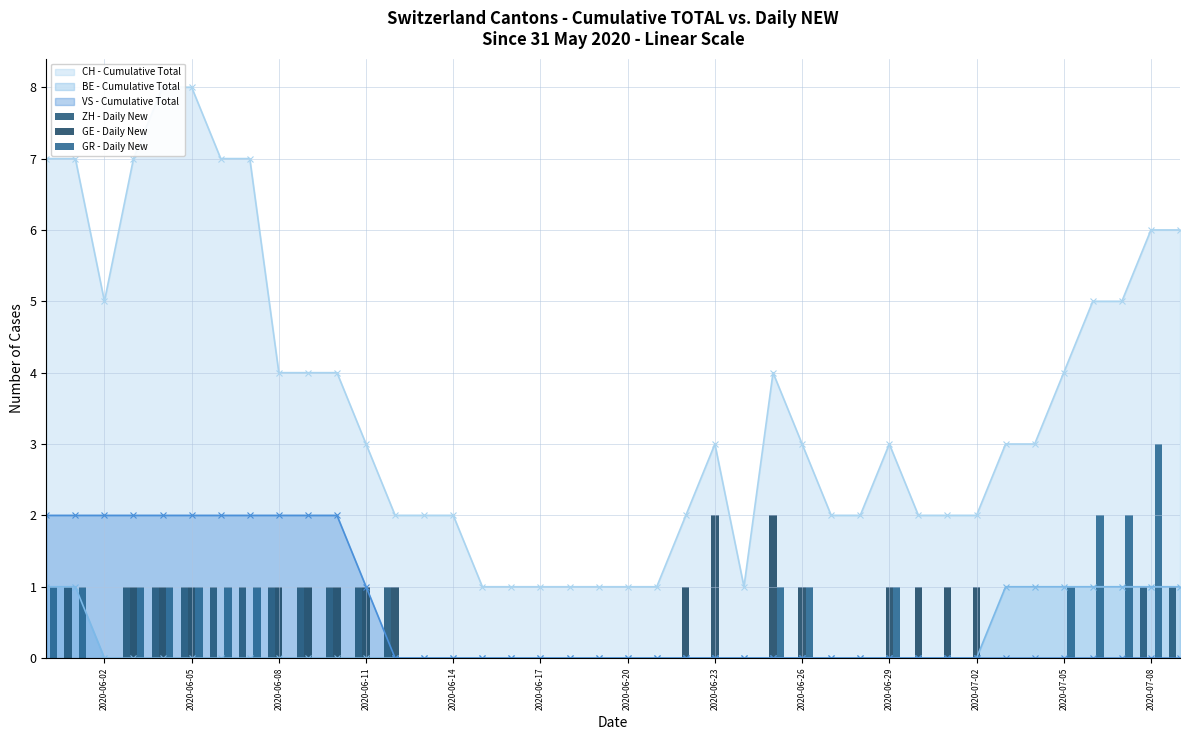

At which label is GE - Daily New closest to 1?

2020-06-11